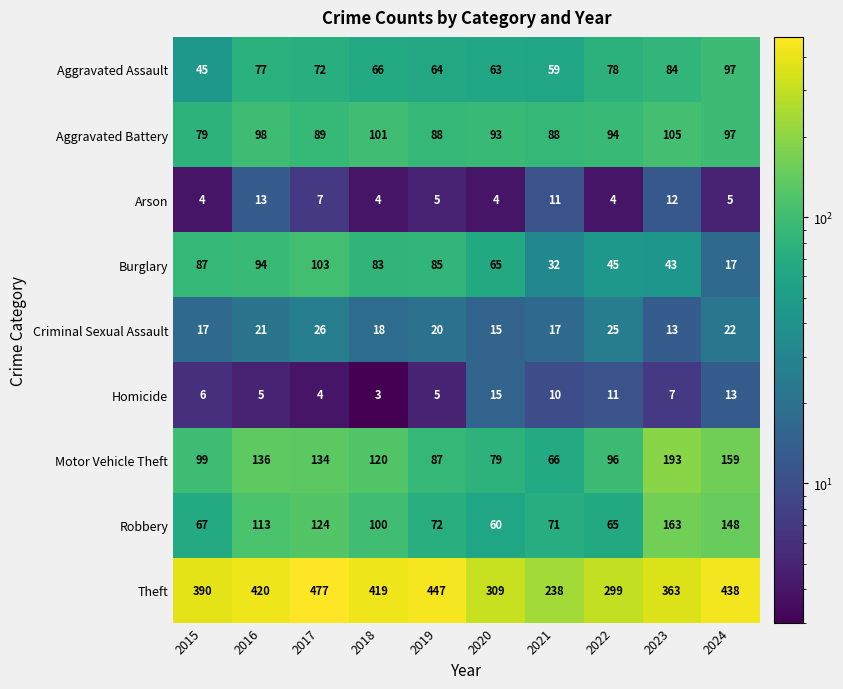

Which category has the lowest value across all series?

2018